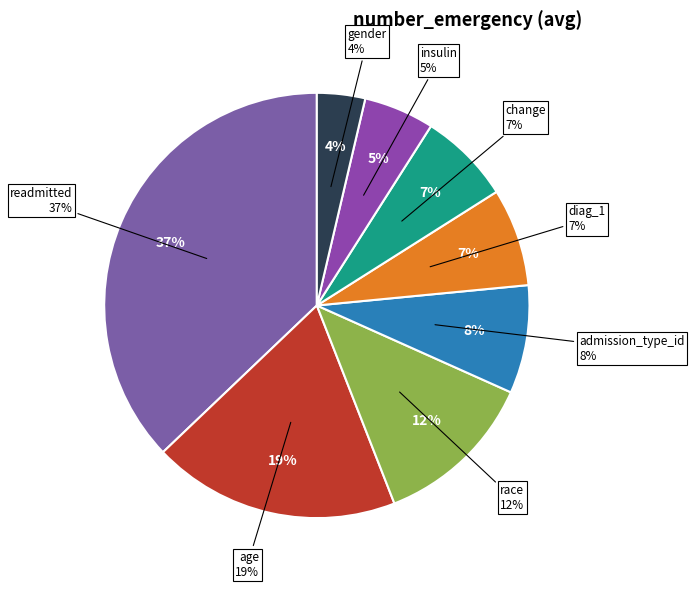

How many segments does this pie chart have?

8